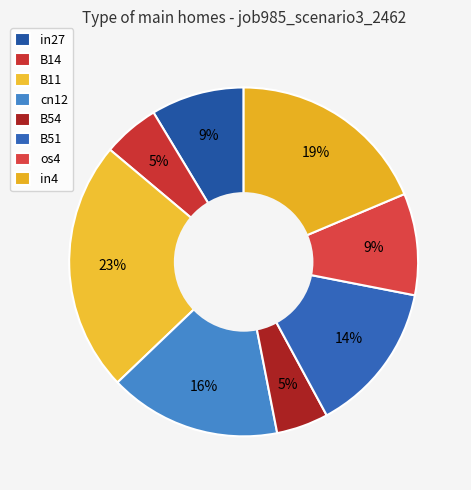

What percentage is the cn12 slice, to the nearest percent?

16%